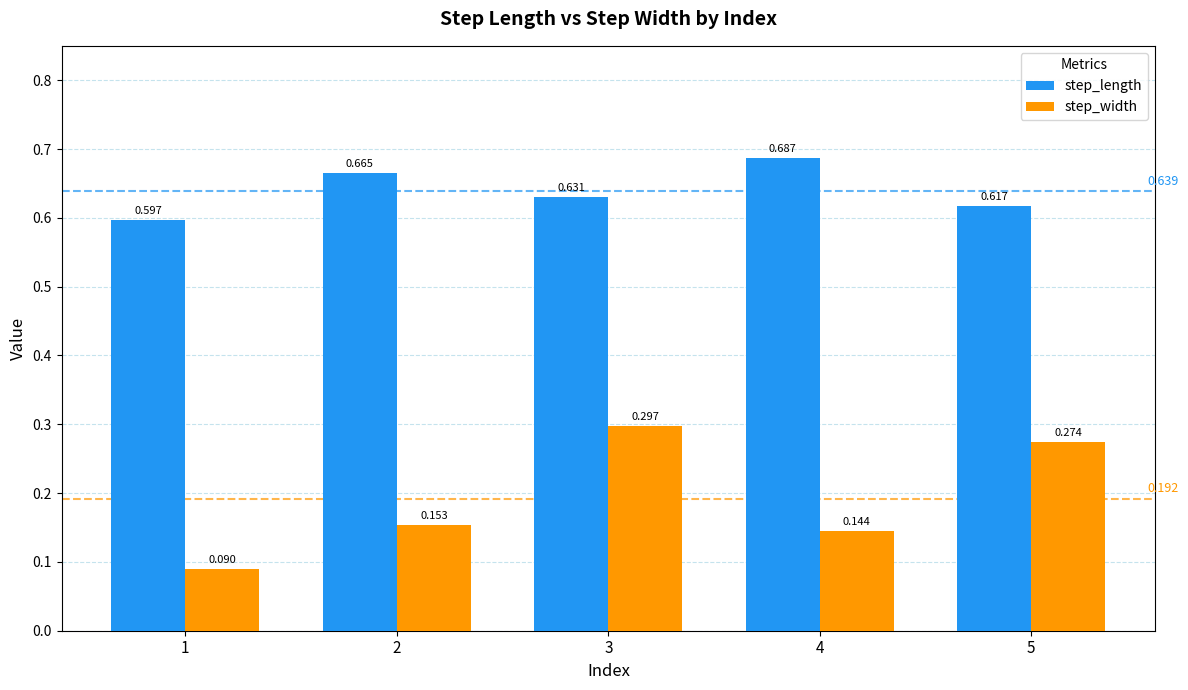

List the labels in order of step_width value, smallest first.

1, 4, 2, 5, 3